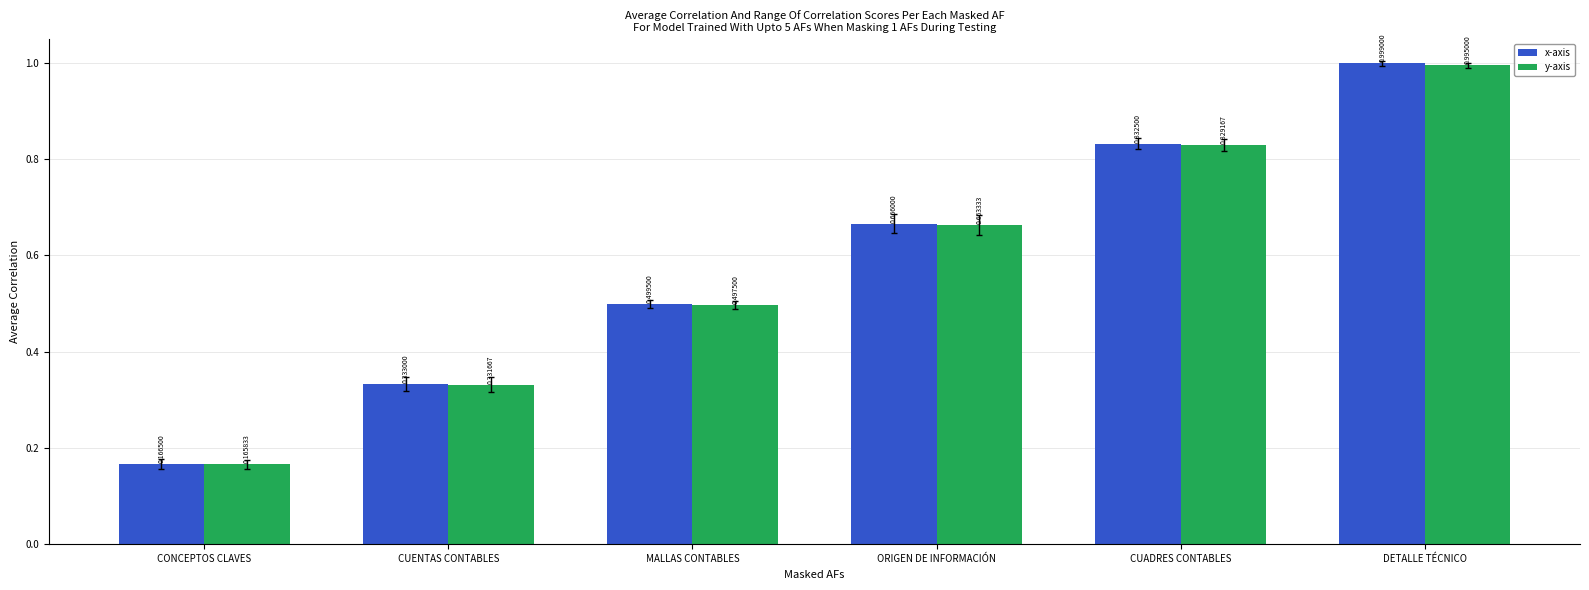

Rank the series by their average value, from lowest to highest.

y-axis, x-axis